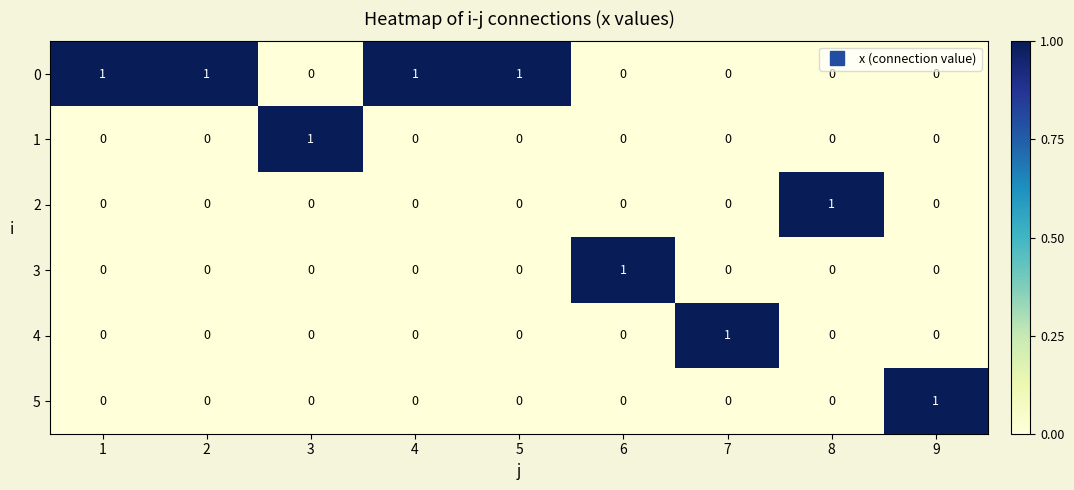

Is it true that 2 equals 0 at 9?

True